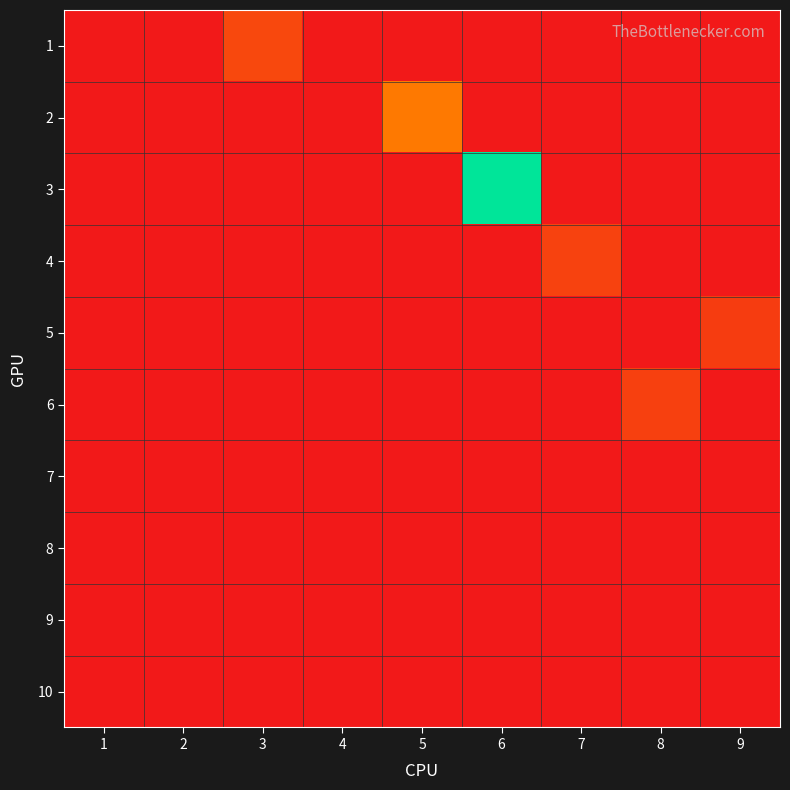

Reading left to right, list all the values displayed in this chart.

1: 1=0.0	2=0.0	3=0.1	4=0.0	5=0.0	6=0.0	7=0.0	8=0.0	9=0.0
2: 1=0.0	2=0.0	3=0.0	4=0.0	5=0.2	6=0.0	7=0.0	8=0.0	9=0.0
3: 1=0.0	2=0.0	3=0.0	4=0.0	5=0.0	6=0.8	7=0.0	8=0.0	9=0.0
4: 1=0.0	2=0.0	3=0.0	4=0.0	5=0.0	6=0.0	7=0.1	8=0.0	9=0.0
5: 1=0.0	2=0.0	3=0.0	4=0.0	5=0.0	6=0.0	7=0.0	8=0.0	9=0.1
6: 1=0.0	2=0.0	3=0.0	4=0.0	5=0.0	6=0.0	7=0.0	8=0.1	9=0.0
7: 1=0.0	2=0.0	3=0.0	4=0.0	5=0.0	6=0.0	7=0.0	8=0.0	9=0.0
8: 1=0.0	2=0.0	3=0.0	4=0.0	5=0.0	6=0.0	7=0.0	8=0.0	9=0.0
9: 1=0.0	2=0.0	3=0.0	4=0.0	5=0.0	6=0.0	7=0.0	8=0.0	9=0.0
10: 1=0.0	2=0.0	3=0.0	4=0.0	5=0.0	6=0.0	7=0.0	8=0.0	9=0.0